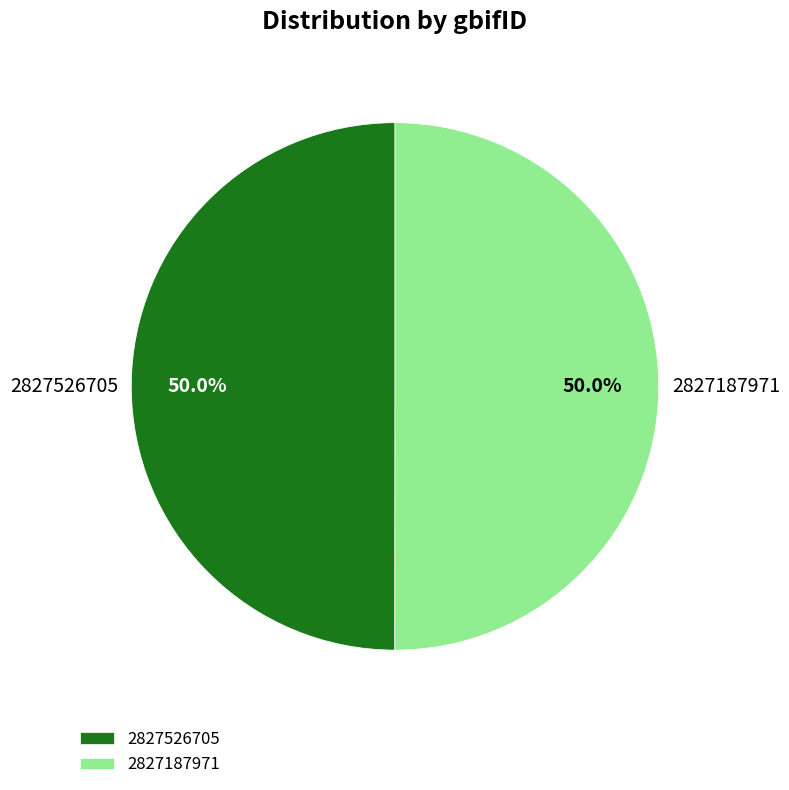

Approximately how many times larger is the value at 2827526705 compared to 2827187971?

1.0